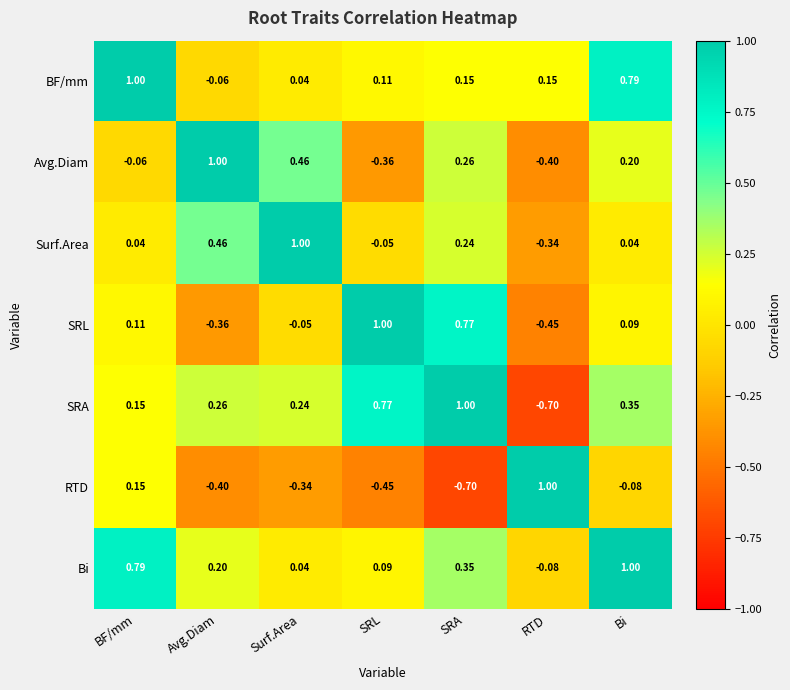

Which category has the lowest value in the SRA series?

RTD